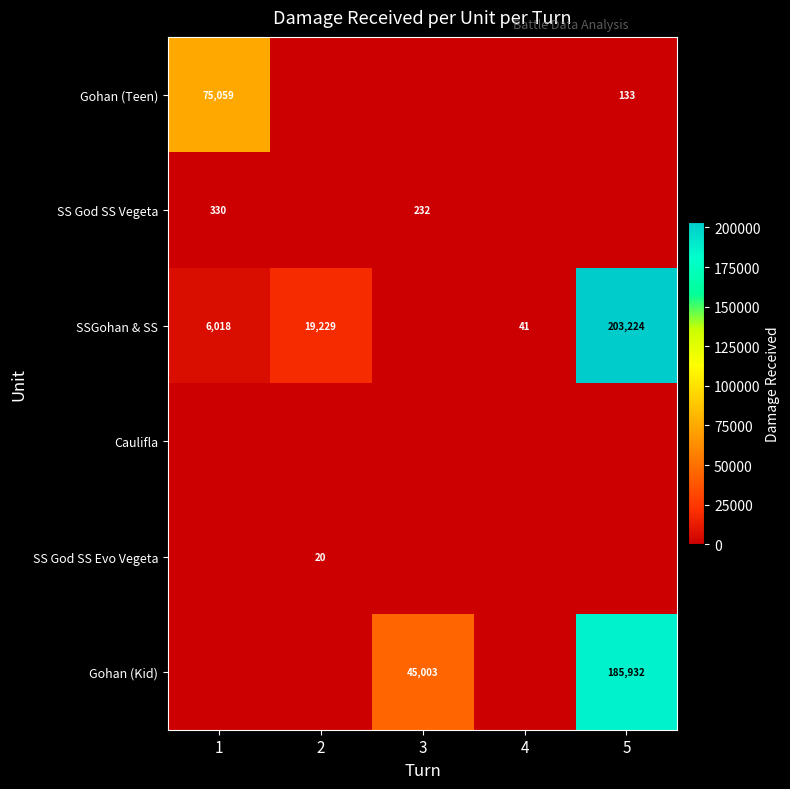

The SS God SS Vegeta series shows 408 at 3. True or false?

False